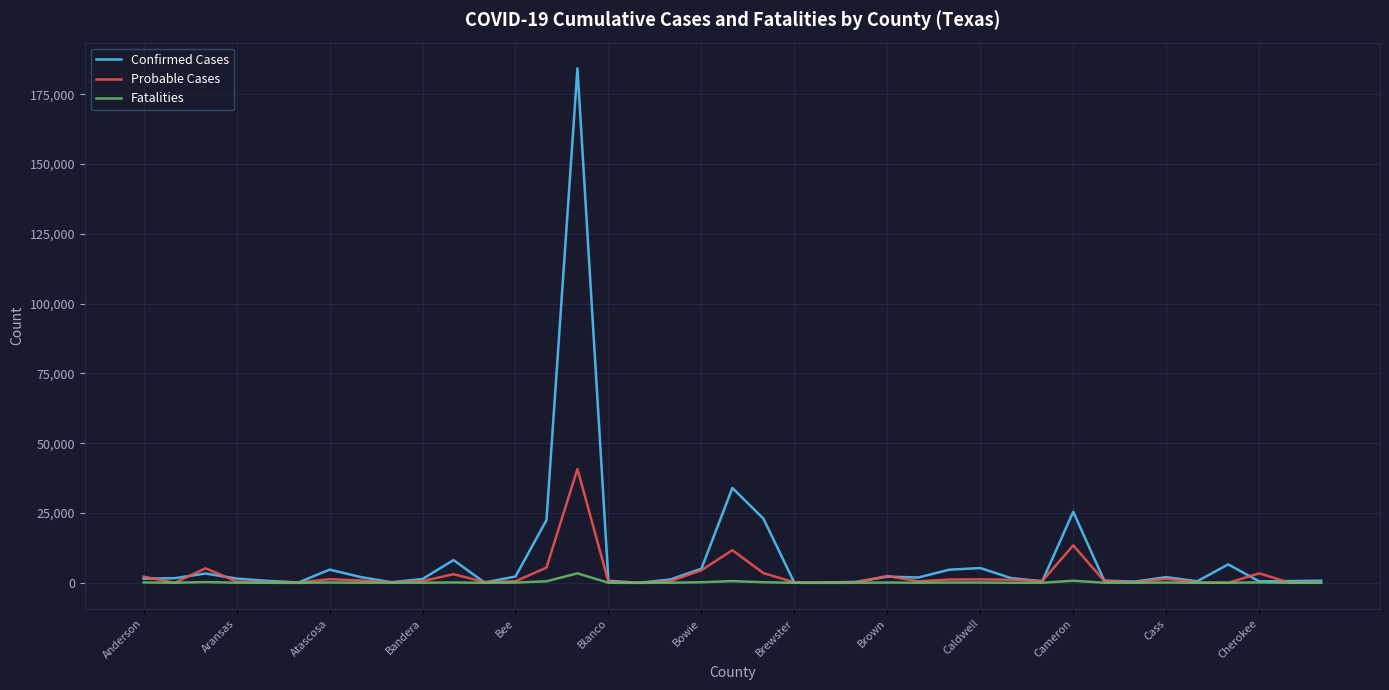

What is the maximum value shown in the chart?

184290